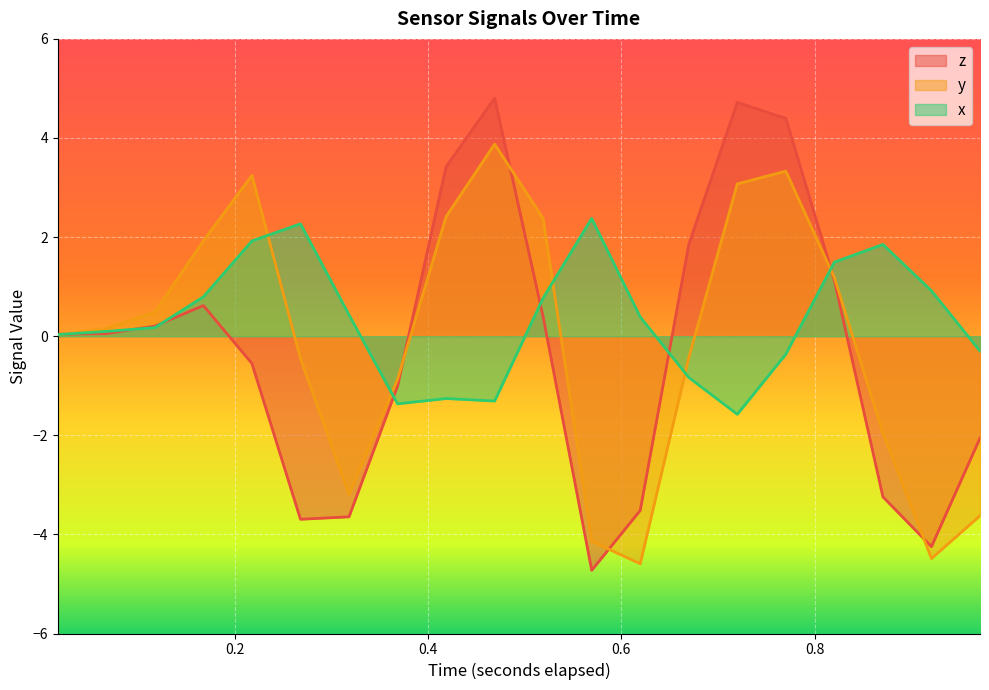

Which series has the widest spread of values?

z